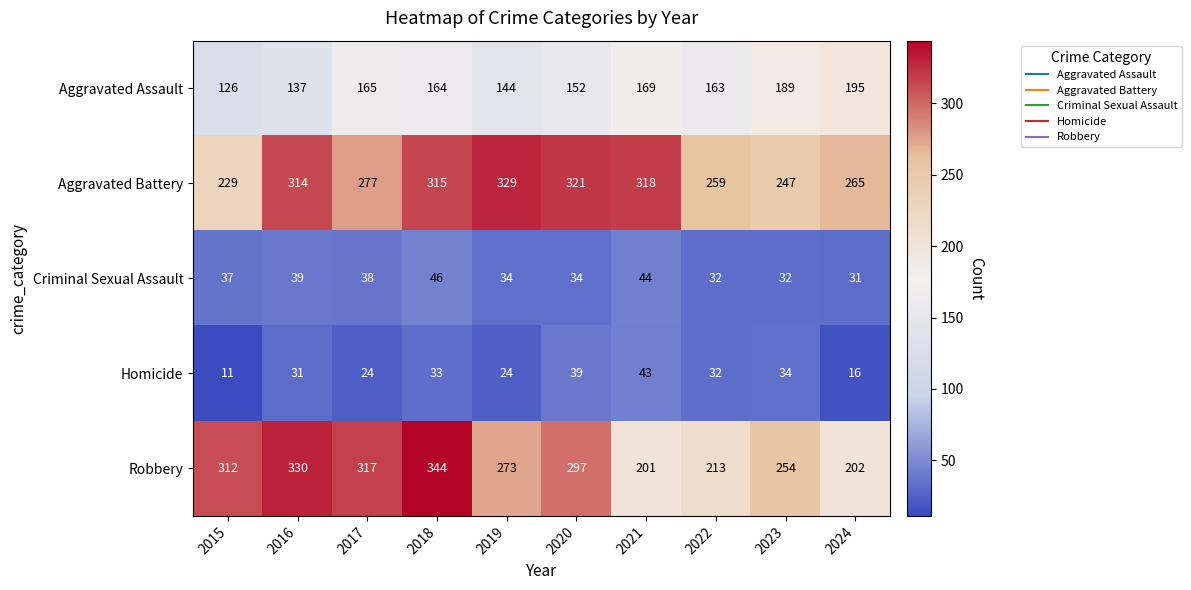

True or false: Homicide has a value of 3 at 2024.

False